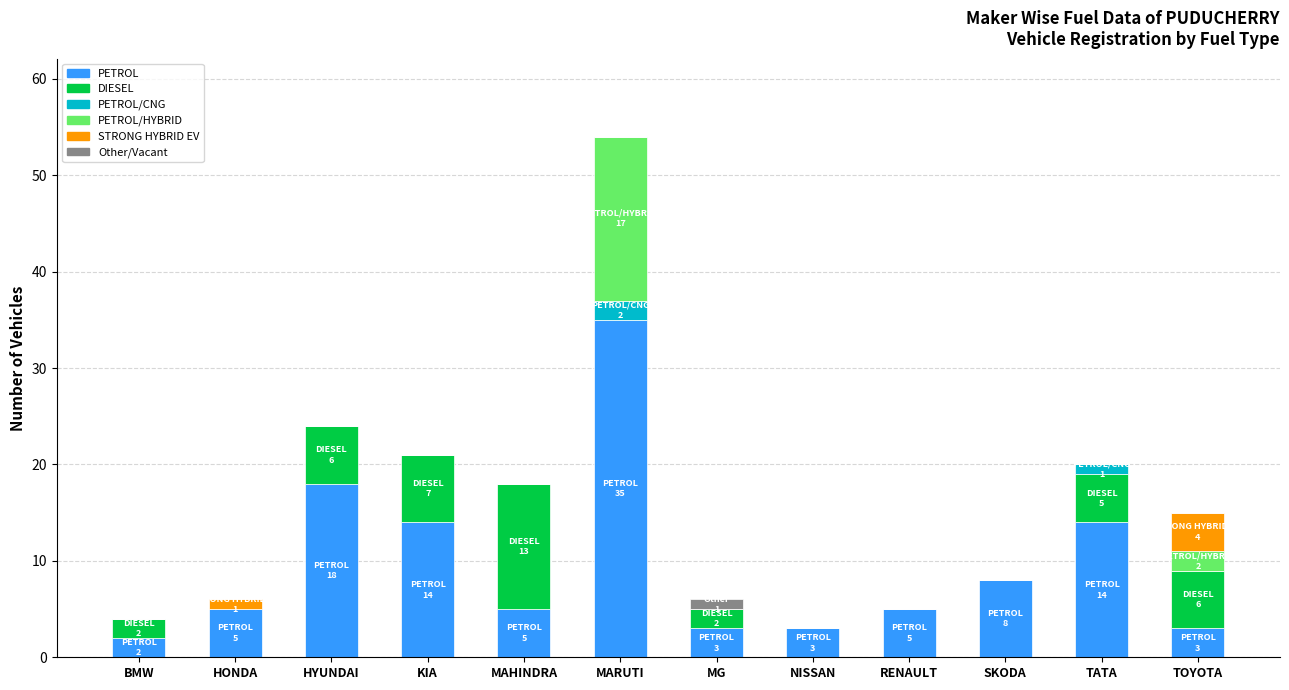

What is the maximum value for PETROL?

35